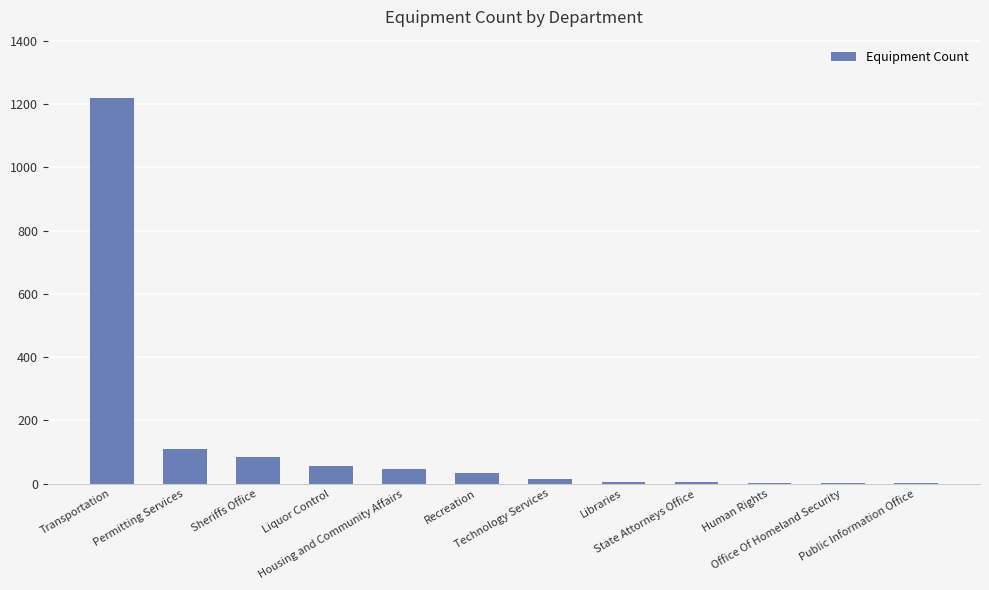

What is the sum of all values?

1582